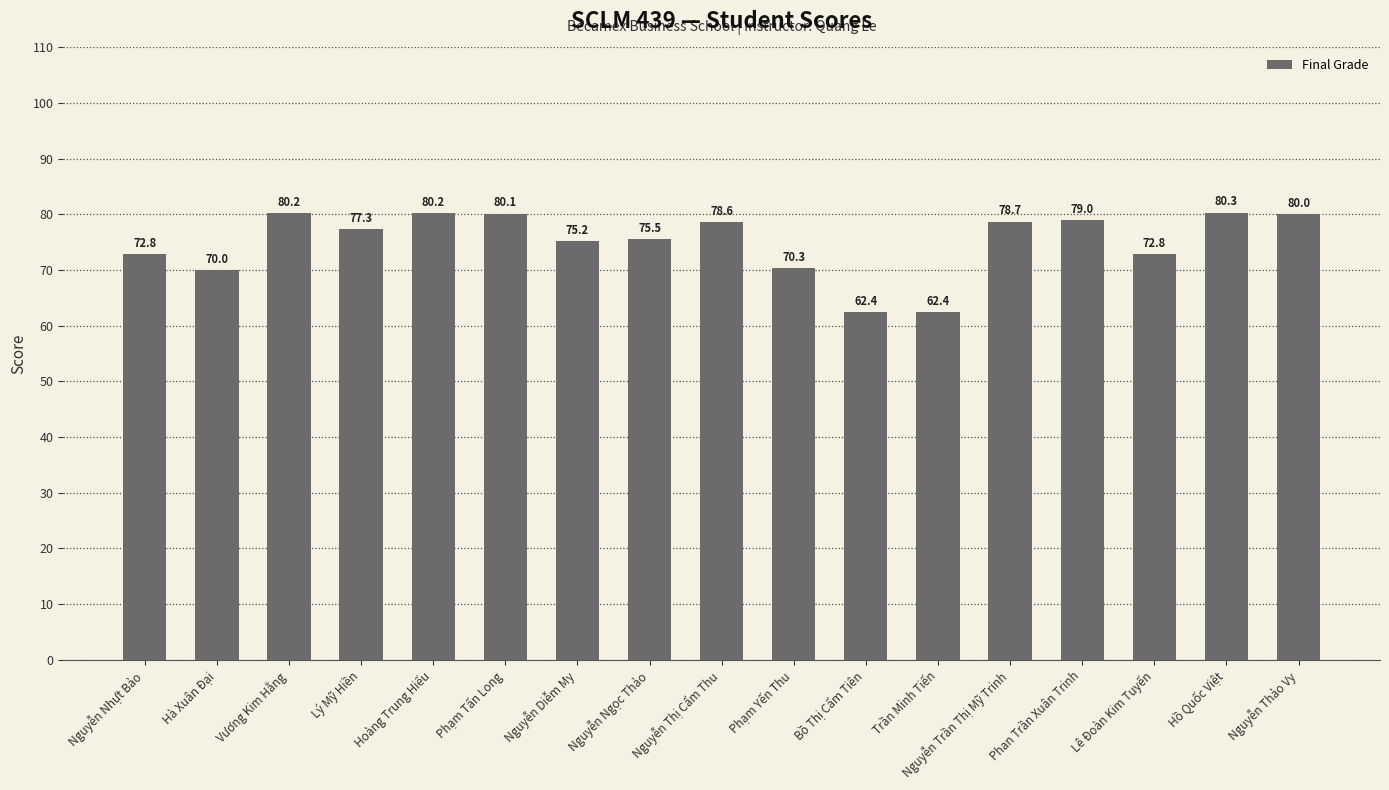

Approximately how many times larger is the value at Nguyễn Trần Thị Mỹ Trinh compared to Phạm Tấn Long?

1.0